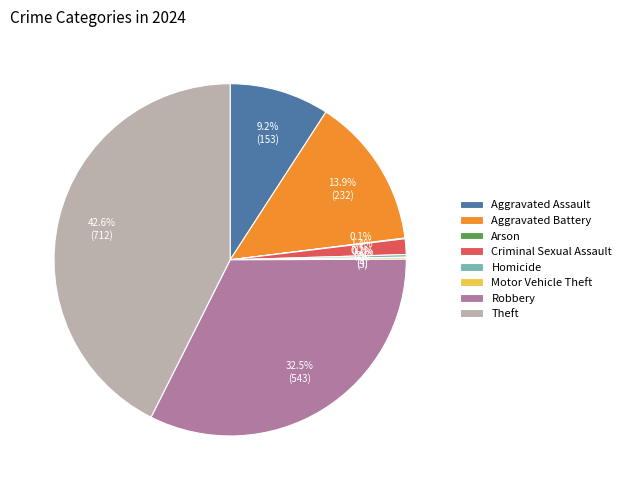

How much of the chart is everything except Criminal Sexual Assault?

98.6%